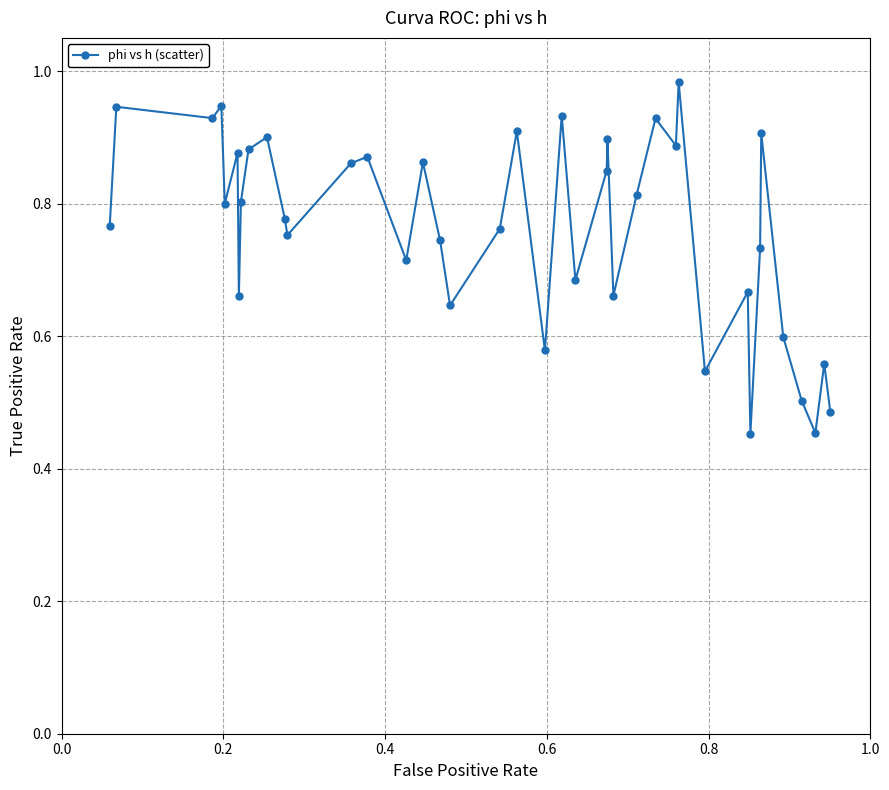

True or false: the data has more than 0 interior local peaks.

True